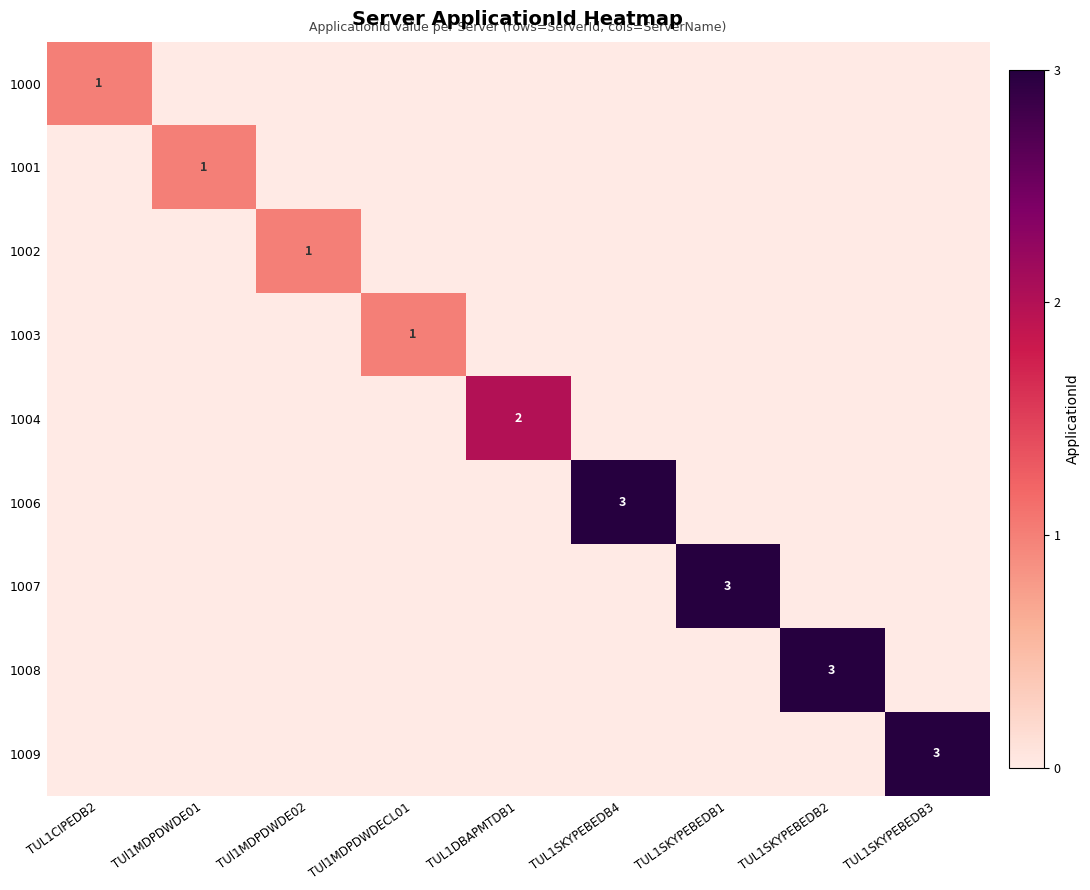

How many positive values does the 1006 series have?

1